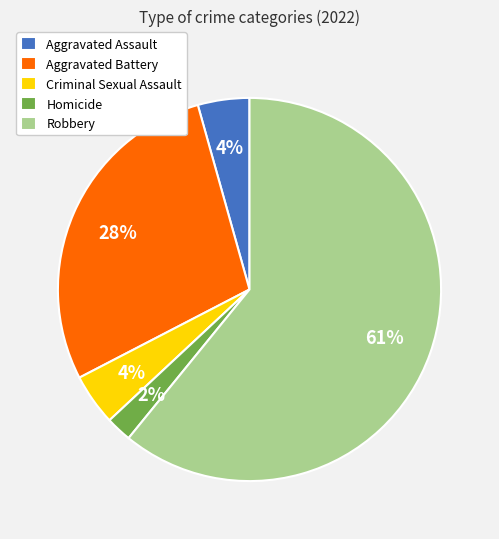

Is the sum of Aggravated Battery and Homicide greater than half?

No